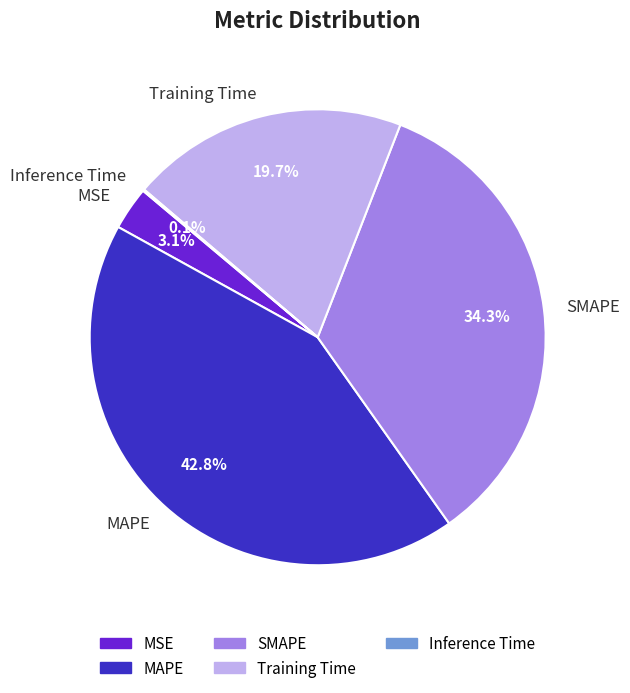

Which category has the biggest portion of the pie?

MAPE